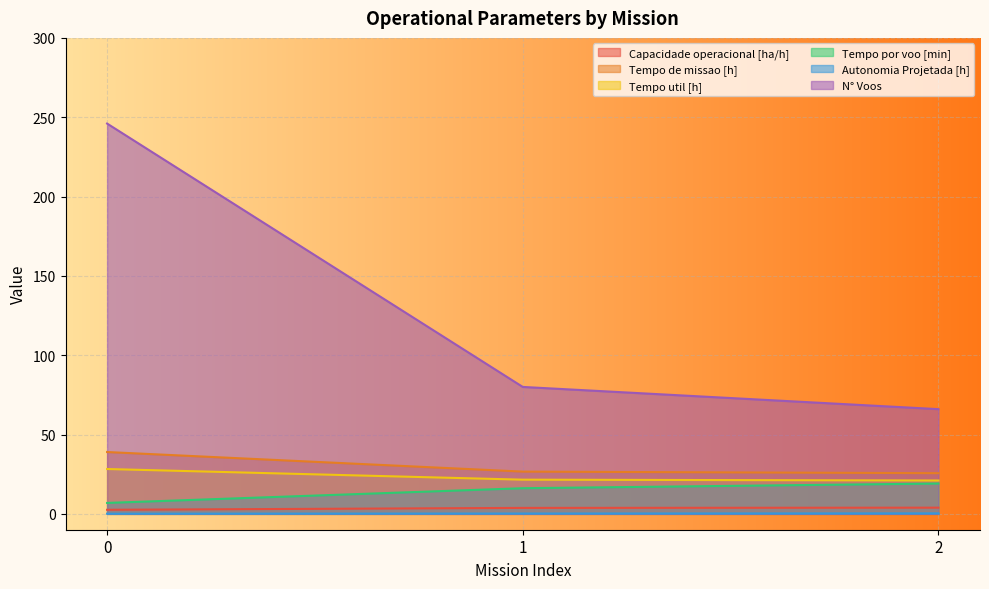

Reading right to left, list all the values displayed in this chart.

Capacidade operacional [ha/h]: 2=3.9	1=3.8	0=2.6
Tempo de missao [h]: 2=25.6	1=26.6	0=39.0
Tempo util [h]: 2=21.0	1=21.6	0=28.3
Tempo por voo [min]: 2=19.1	1=16.2	0=6.9
Autonomia Projetada [h]: 2=0.3	1=0.2	0=0.1
N° Voos: 2=66.0	1=80.0	0=246.0